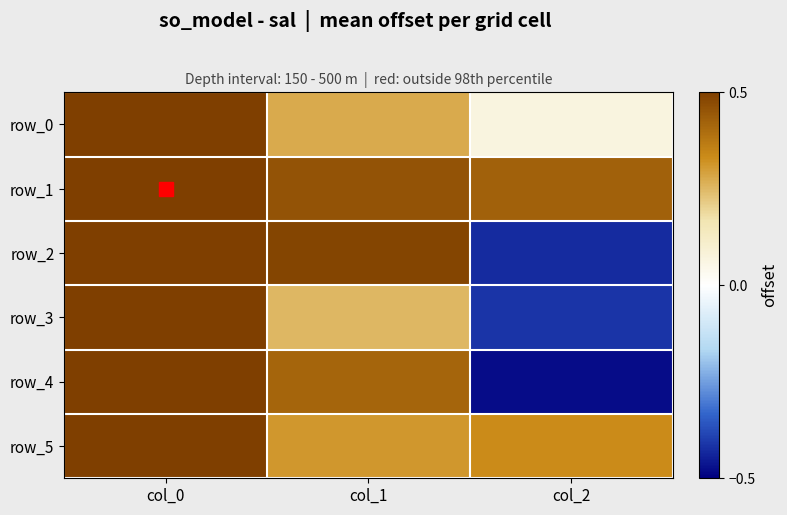

Between col_0 and col_1, which is larger?

col_0